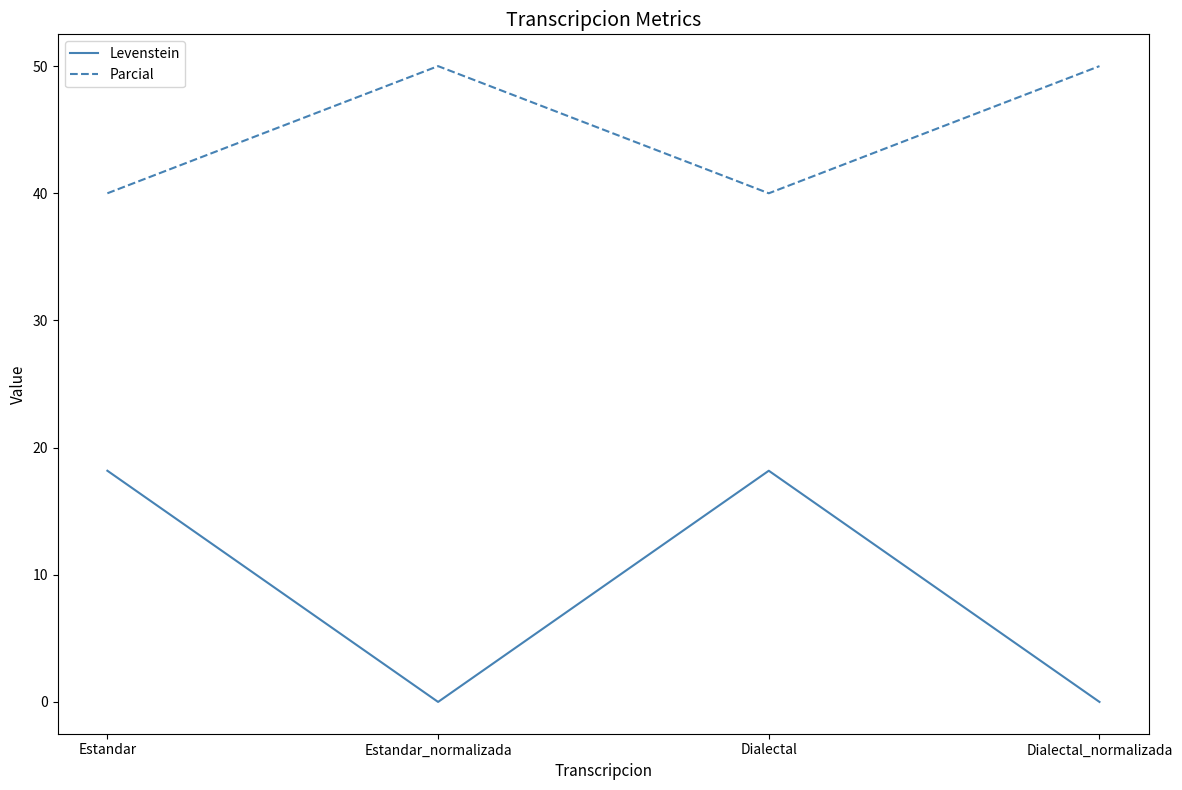

At how many categories does at least one series exceed 42?

2